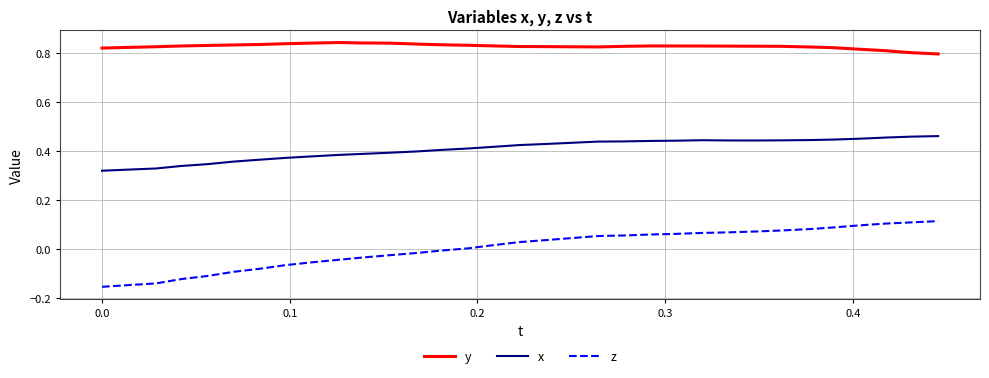

List the series in order of their overall mean, lowest first.

z, x, y